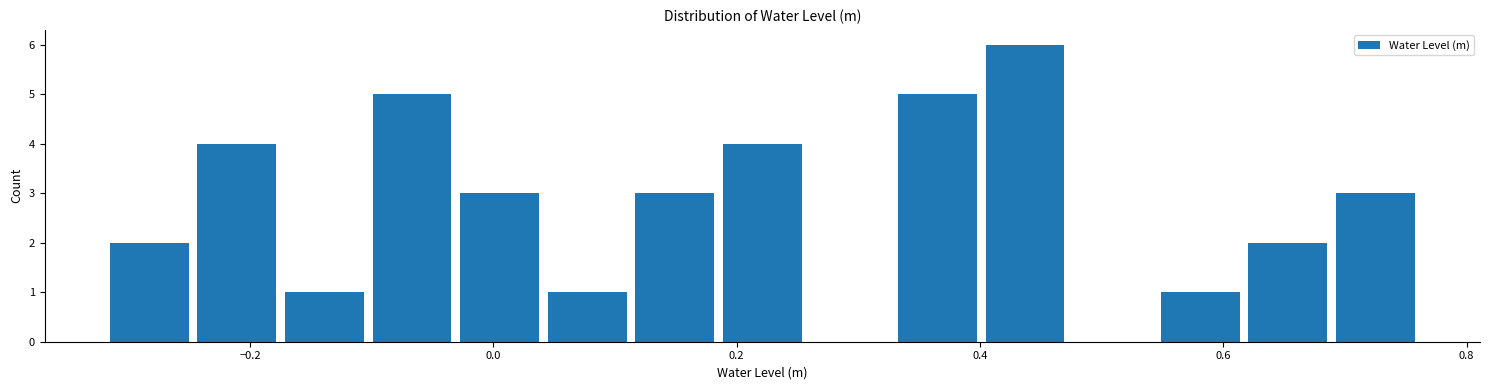

Around what value on the x-axis is the tallest bar? Give the approximate position of its centre, as read against the axis.

0.44